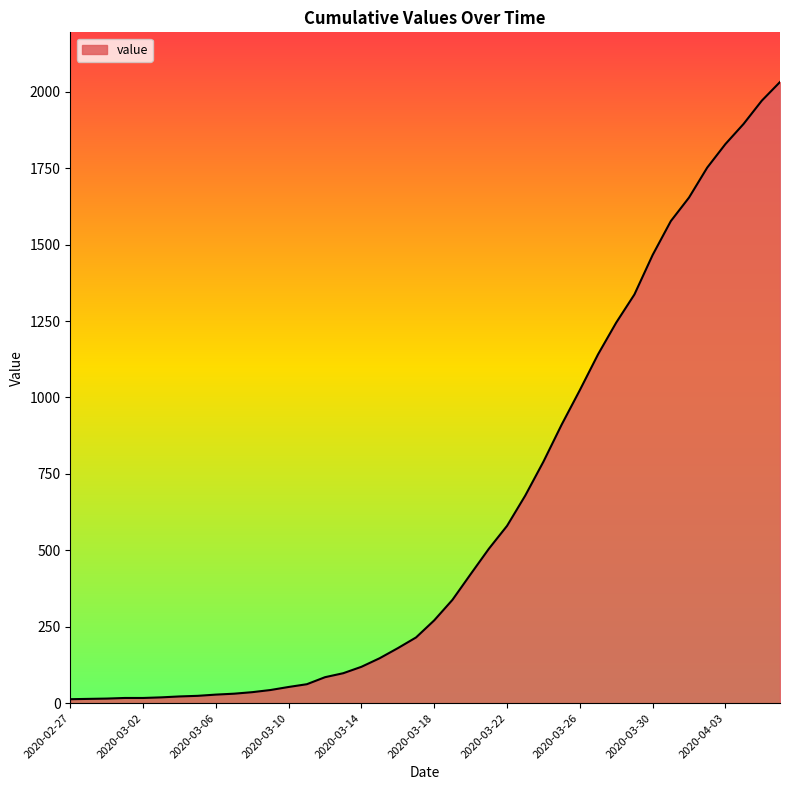

What is the difference between the maximum and minimum values?

2019